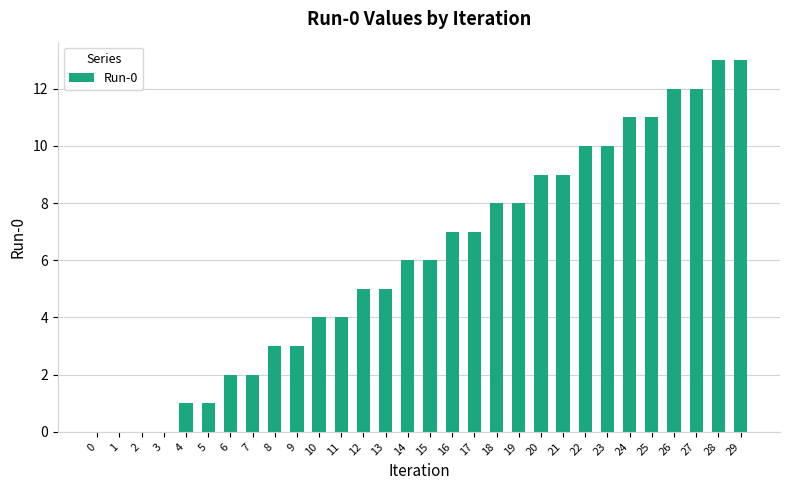

What is the sum of the values at 15 and 18?

14